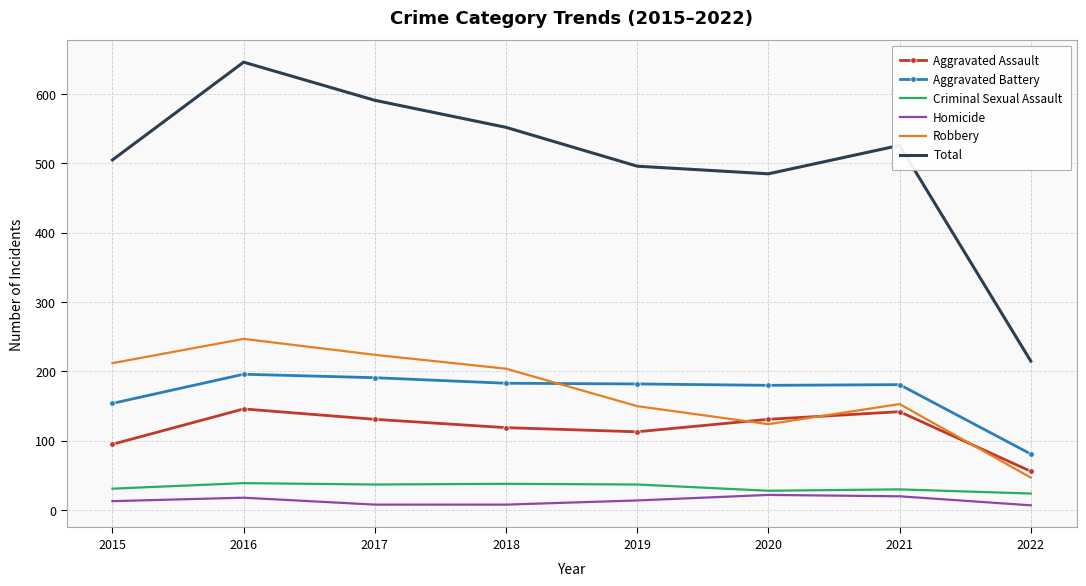

What is the spread (max minus min) of values at 2017?

583